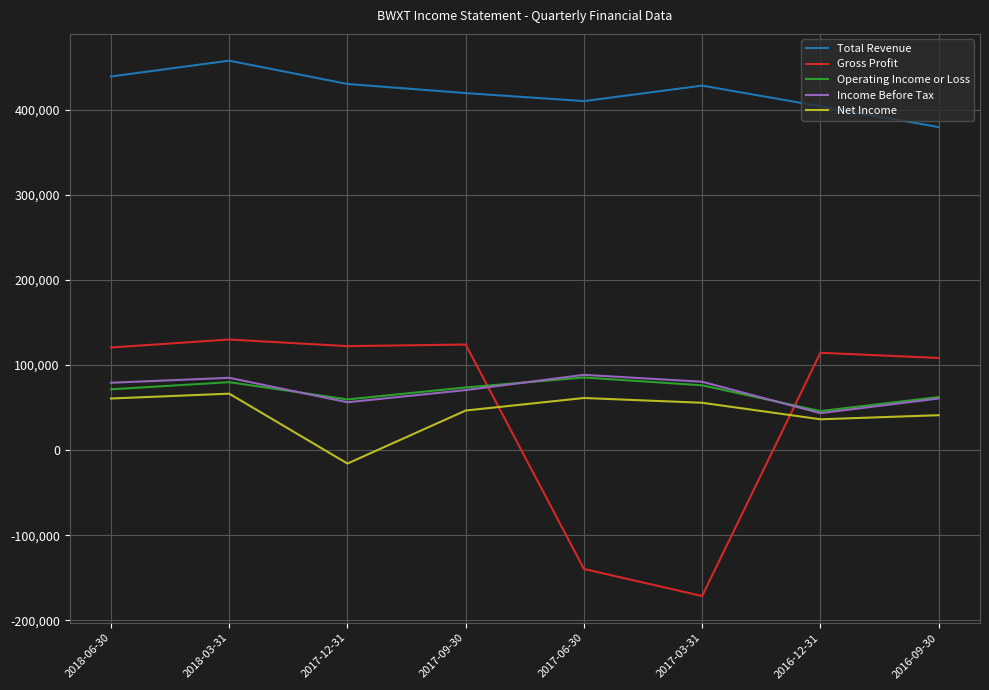

How many negative values does the Gross Profit series have?

2